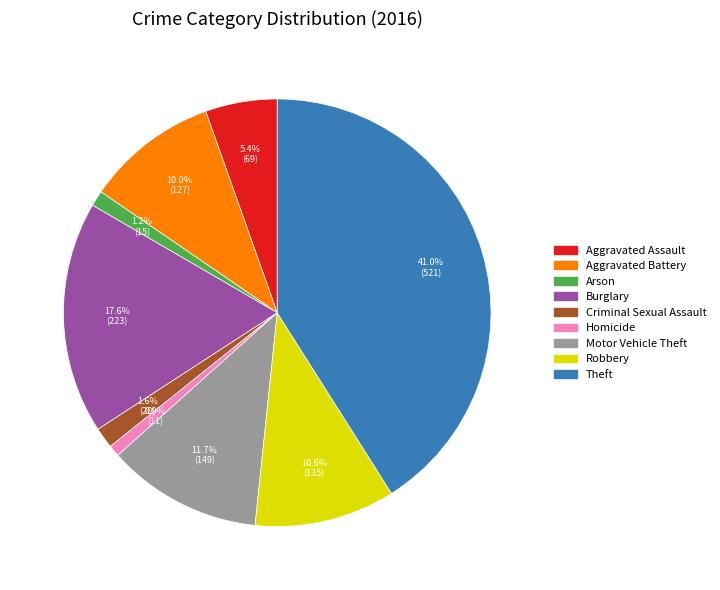

Approximately how many times larger is the value at Homicide compared to Robbery?

0.1